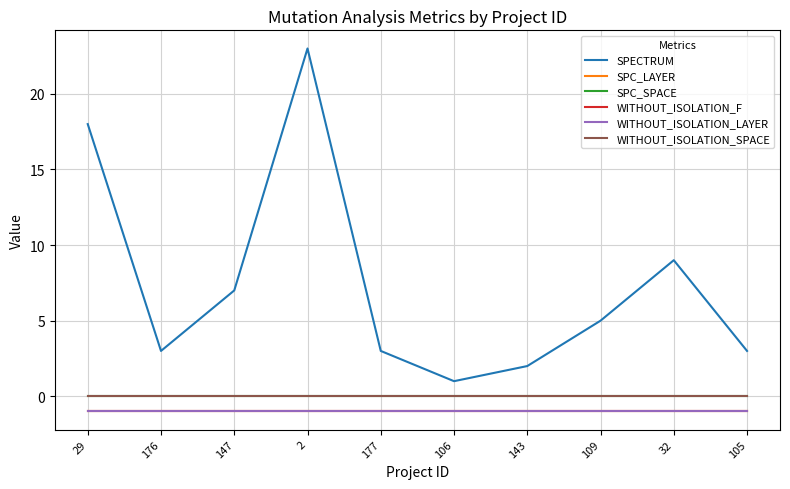

Does the chart have visible grid lines?

Yes